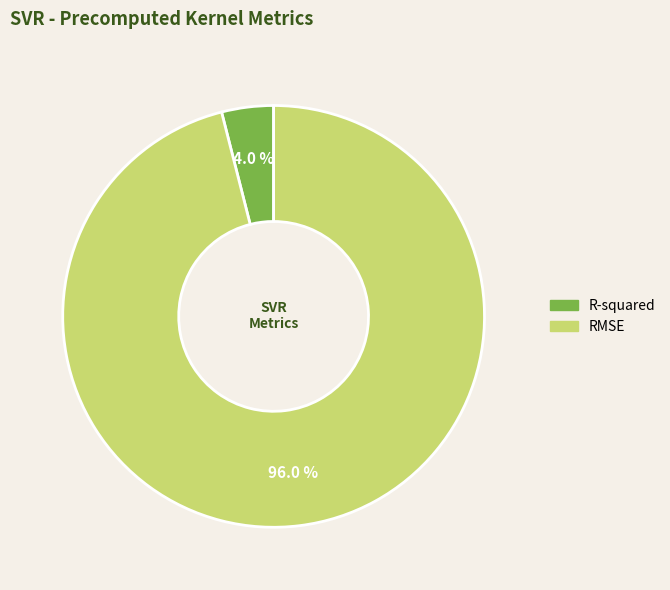

To the nearest percent, what percentage of the pie is R-squared?

4%